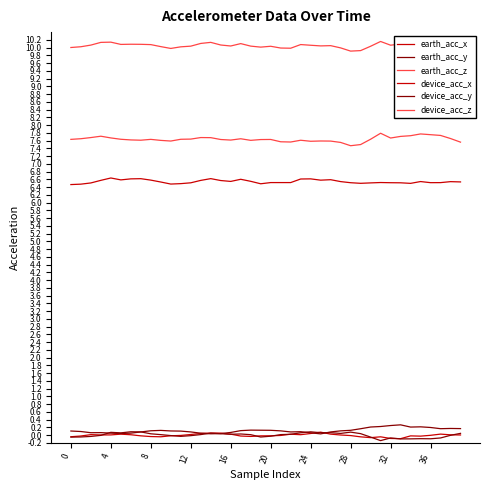

Does the chart have visible grid lines?

No